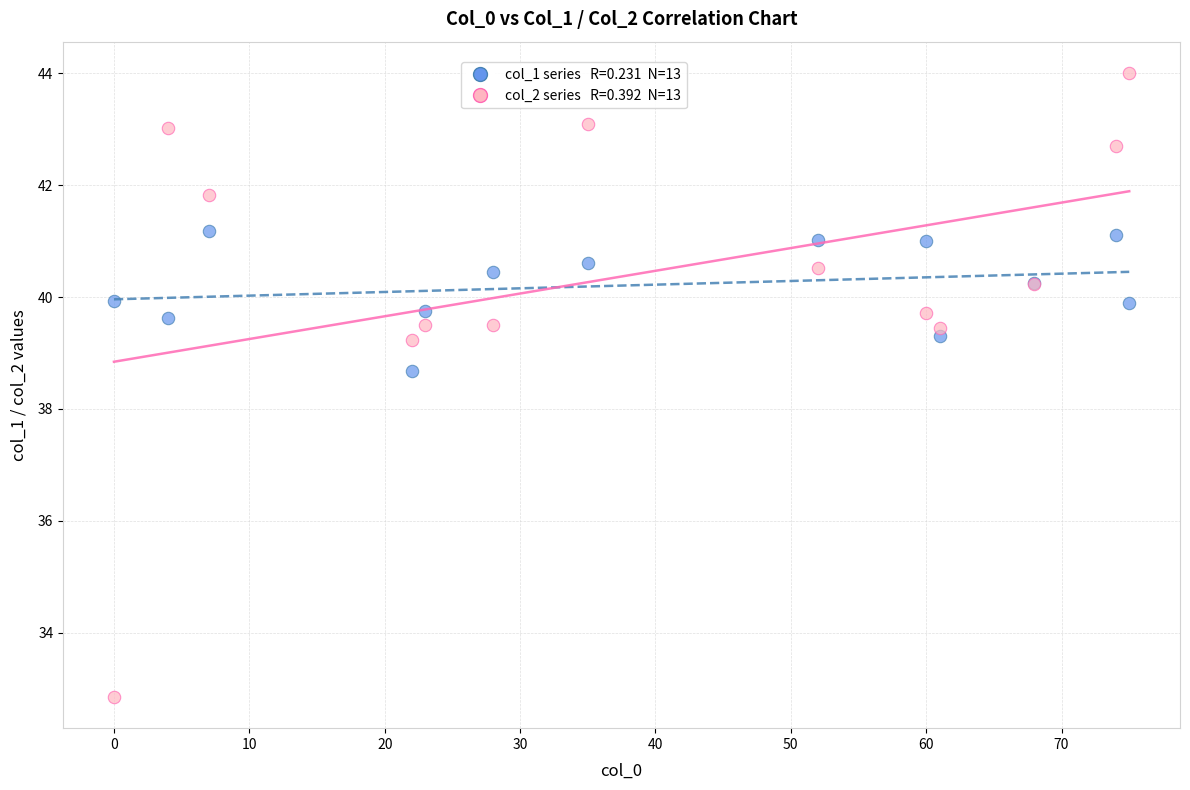

Across all series, what Y value is closest to 38?

38.7